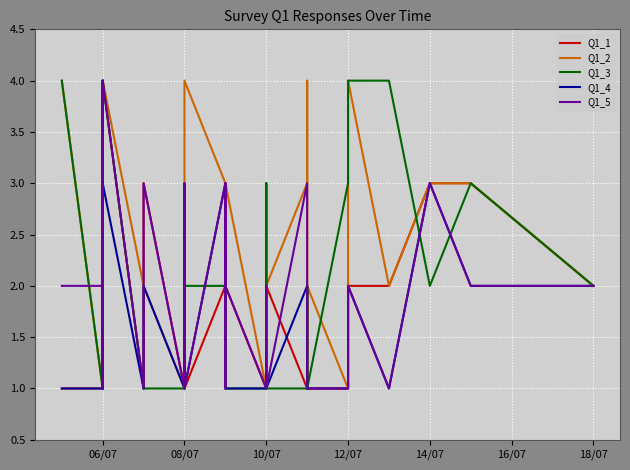

In Q1_5, how many points are higher than both neighbors (excluding endpoints)?

12